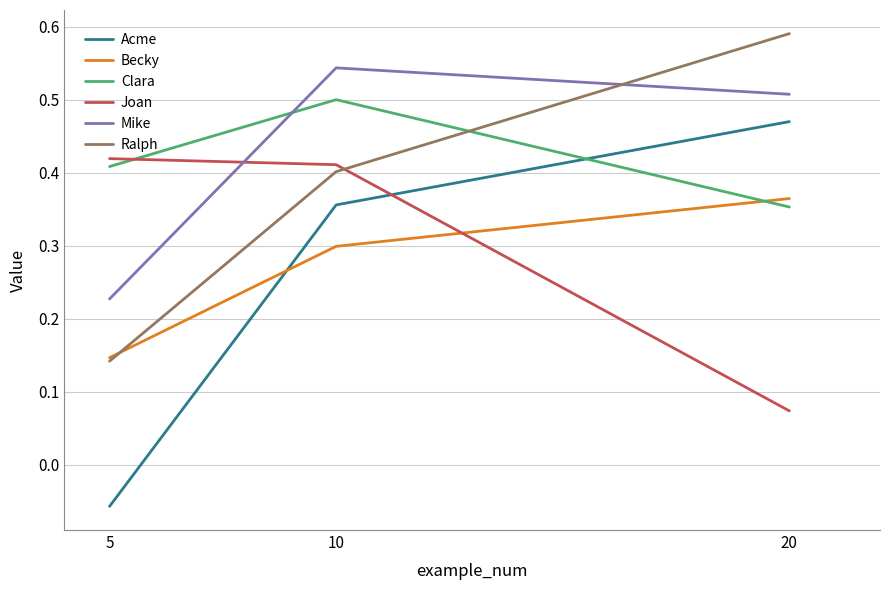

Is the value of Ralph at 5 greater than the value of Joan at 20?

Yes